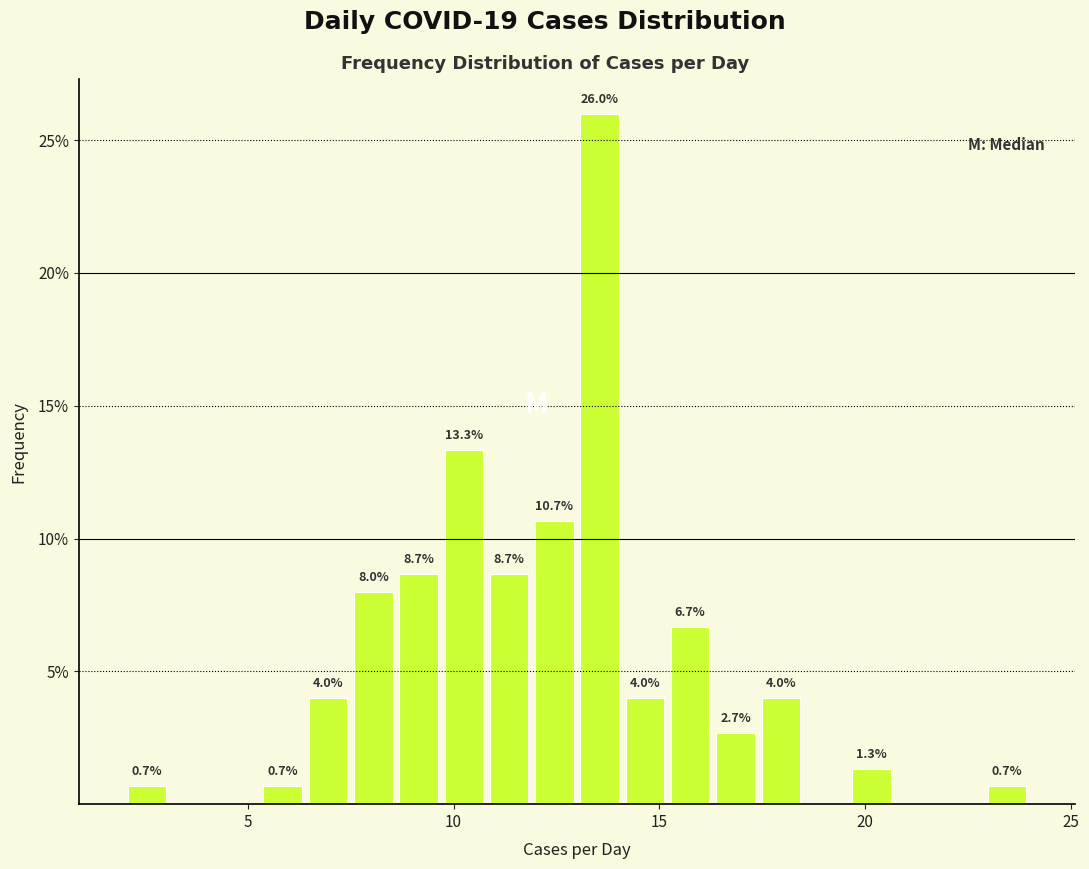

Around what value on the x-axis is the tallest bar? Give the approximate position of its centre, as read against the axis.

13.5